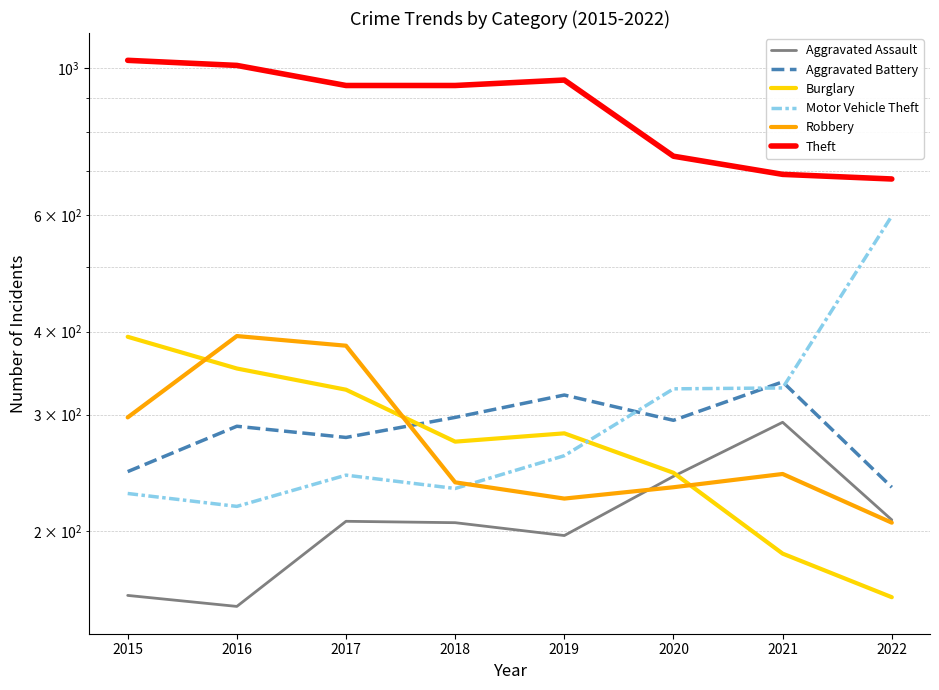

True or false: Theft and Burglary cross at least once.

False